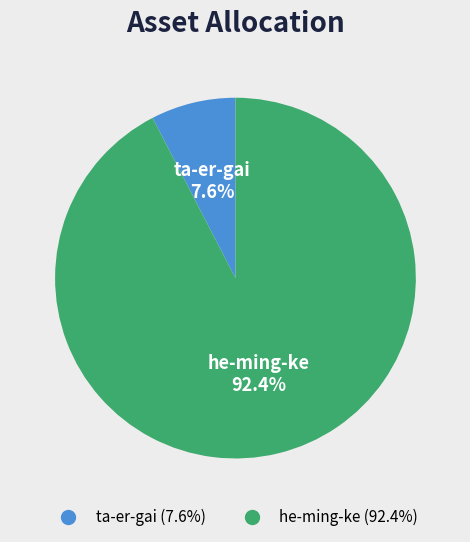

True or false: he-ming-ke accounts for 86% of the total.

False